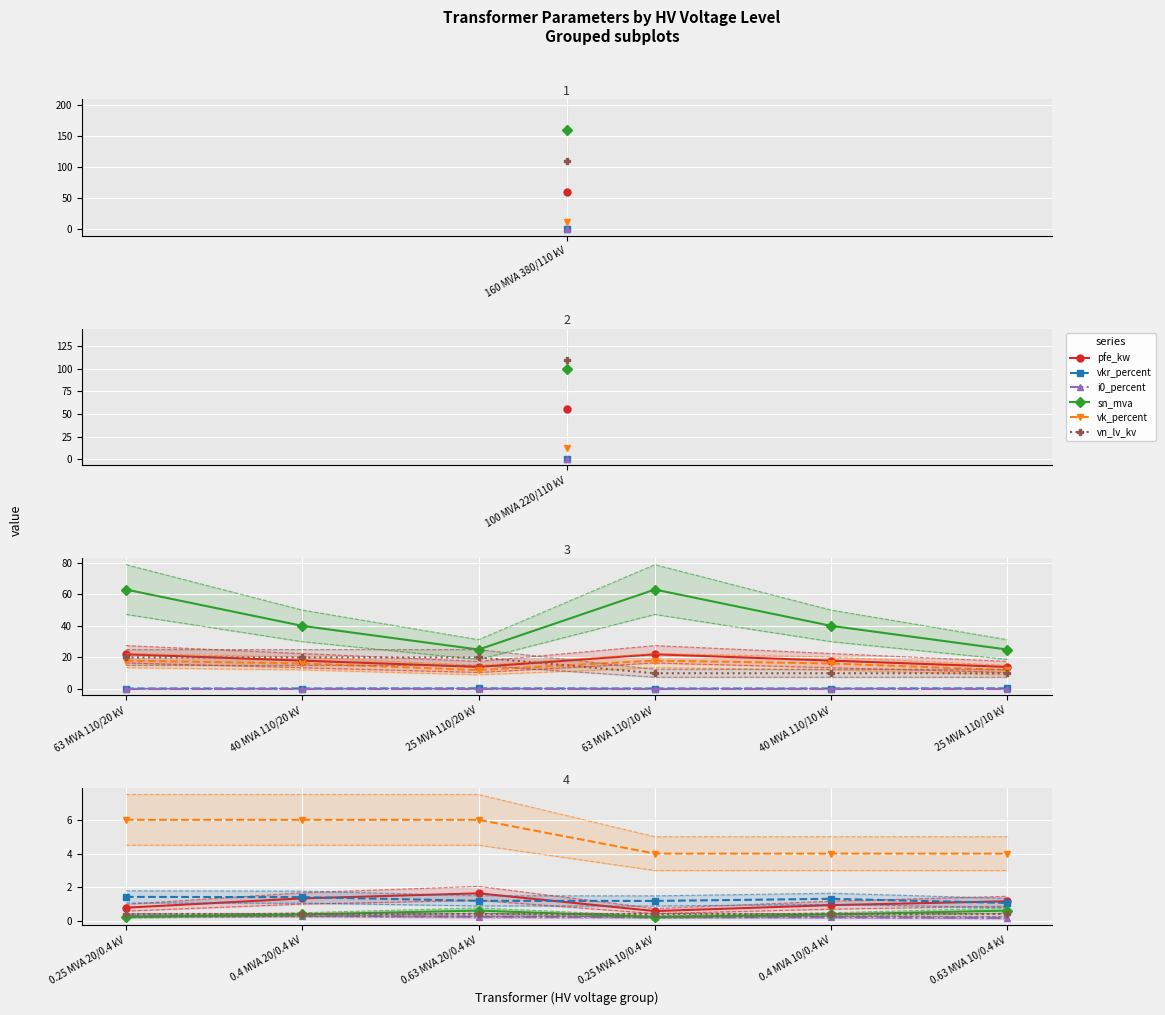

The sn_mva series shows 0.4 at 0.4 MVA 10/0.4 kV. True or false?

True